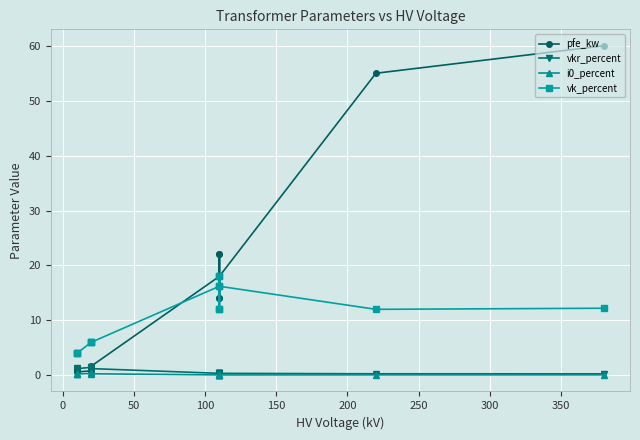

What is the value of the vkr_percent point at the 11th from the left?

0.4